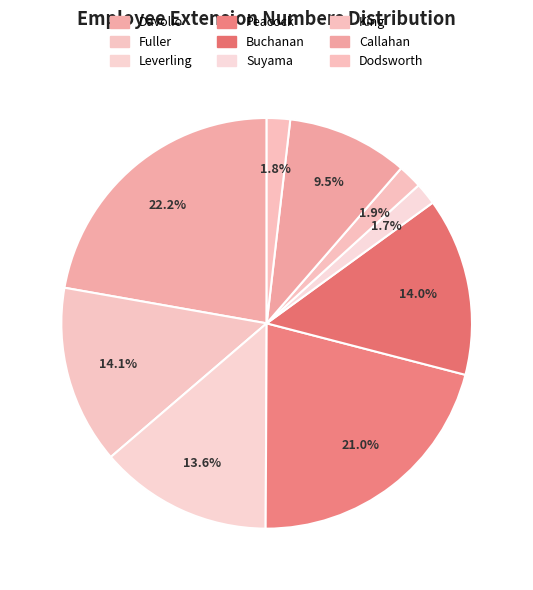

True or false: Dodsworth accounts for 8% of the total.

False